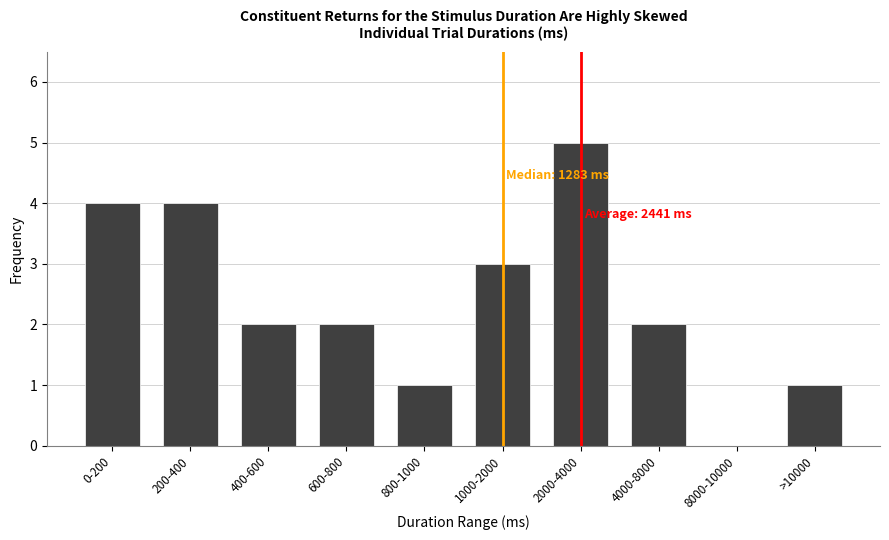

What is the sum of the values at 200-400 and 2000-4000?

9